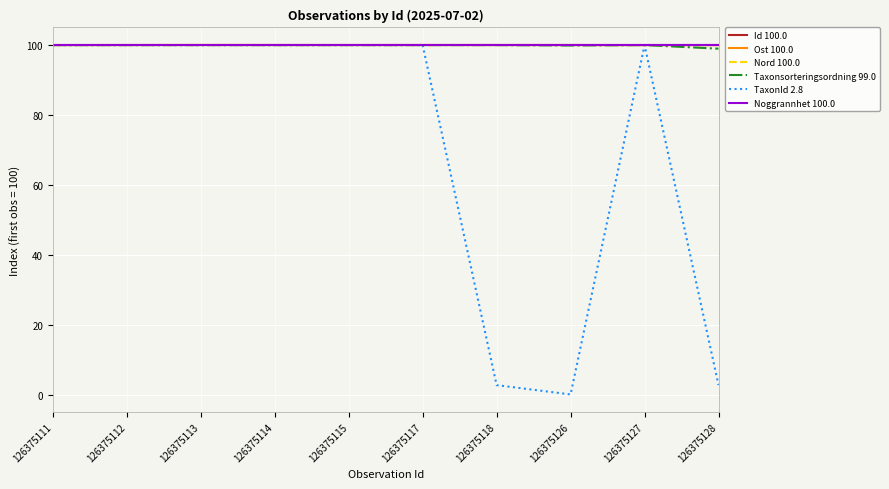

What is the maximum value for Nord 100.0?

100.0